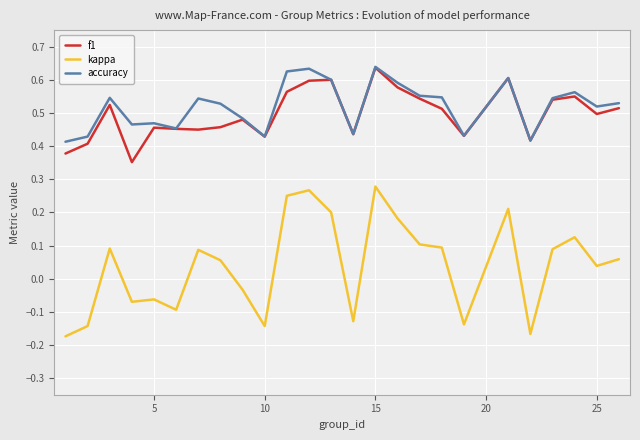

True or false: f1 and kappa cross at least once.

False